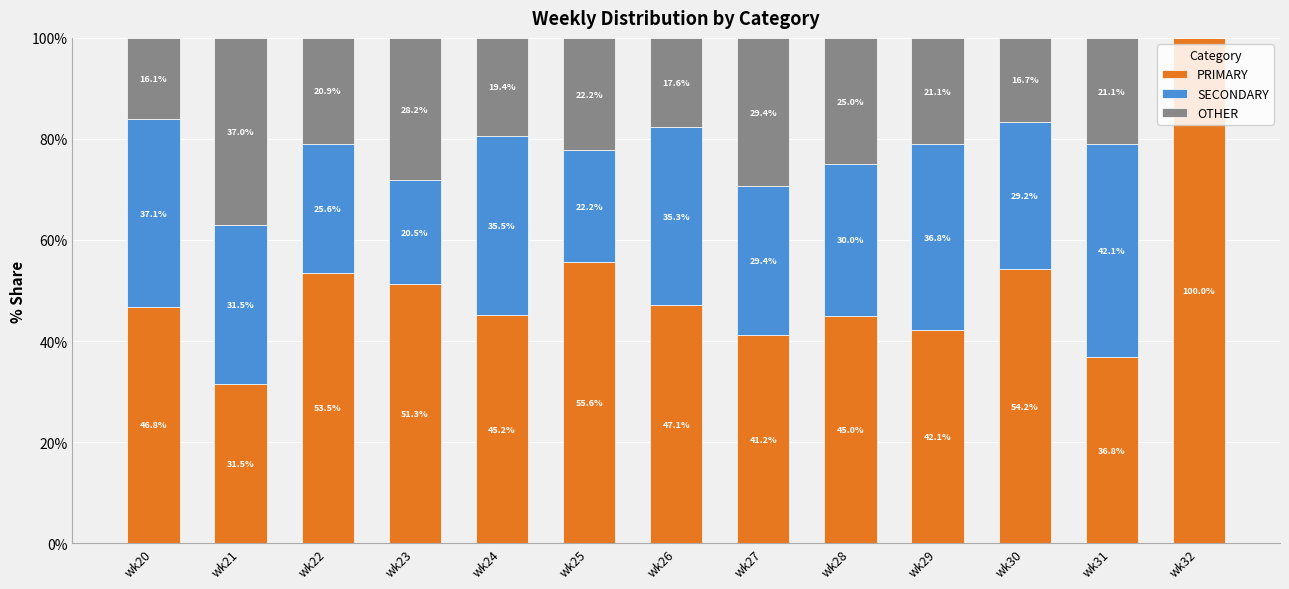

Is it true that PRIMARY equals 23.9 at wk26?

False